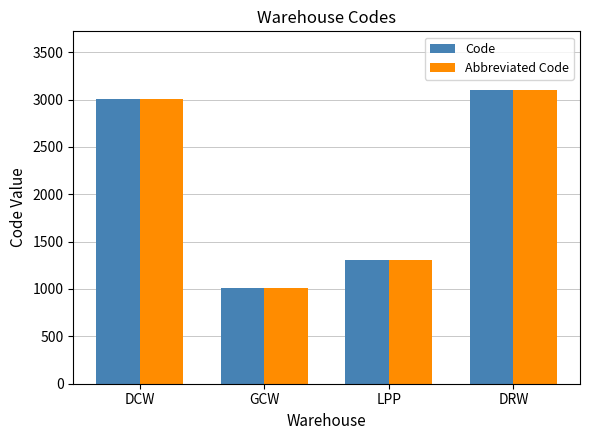

Where is Abbreviated Code nearest to the value 2055?

LPP